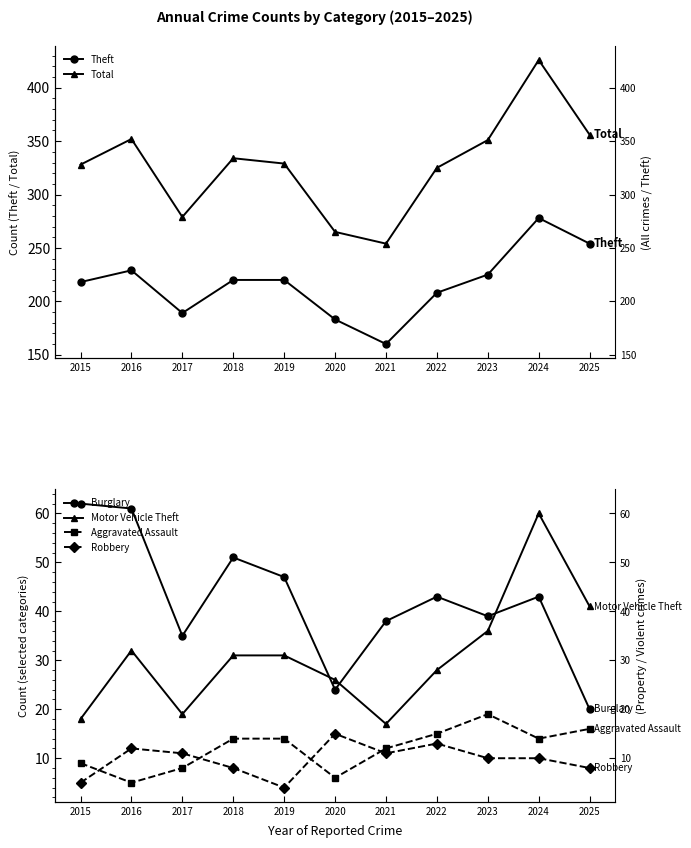

What are all the series names shown in the legend?

Theft, Total, Burglary, Motor Vehicle Theft, Aggravated Assault, Robbery